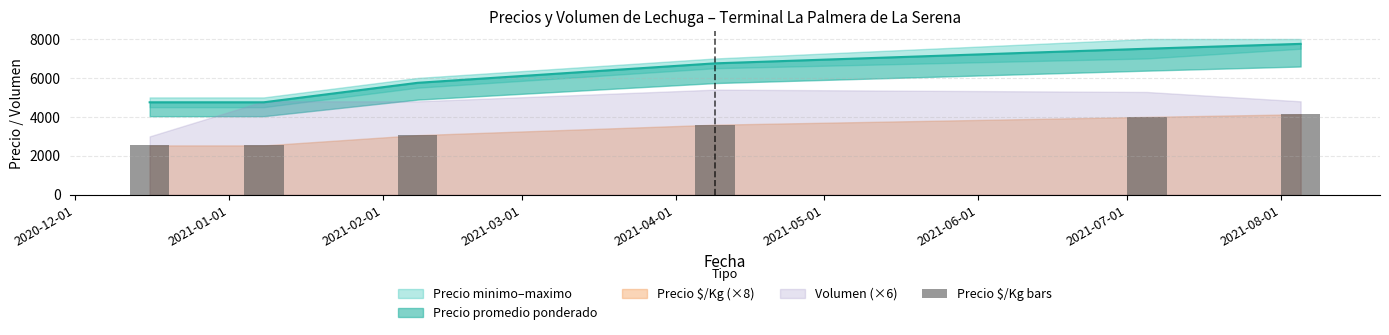

Are the bars horizontal?

No